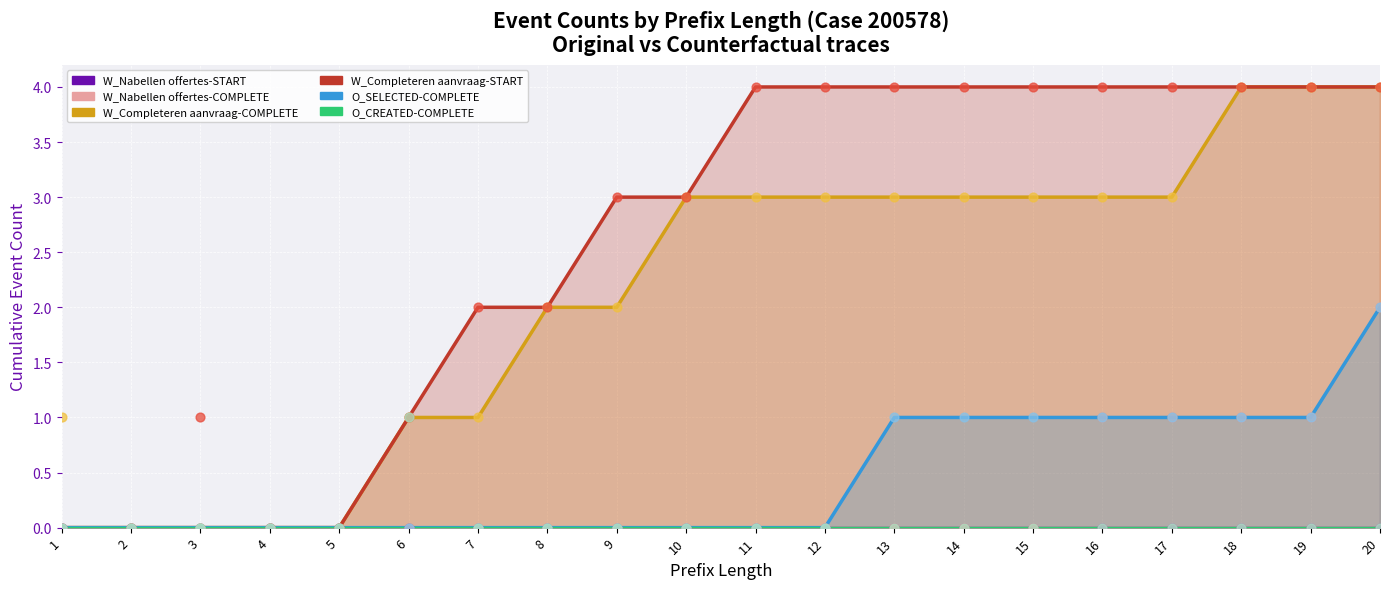

At how many categories does at least one series exceed 3?

10